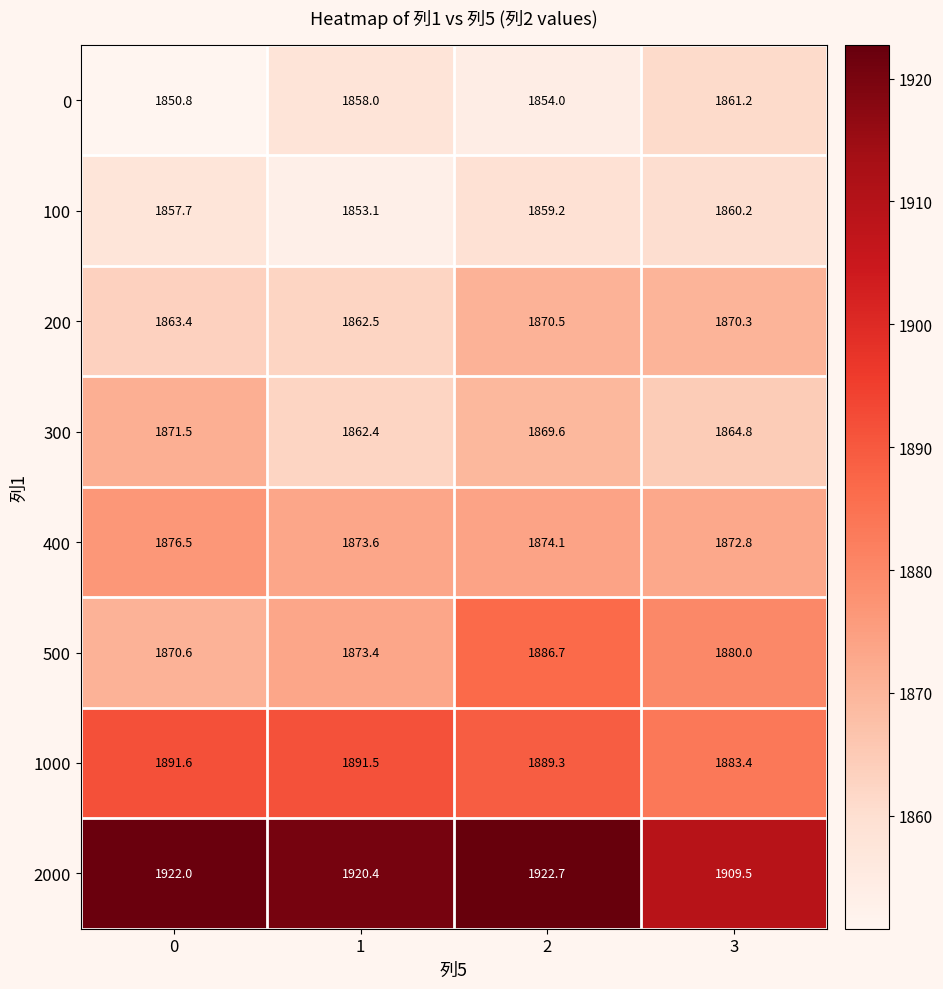

At which category is the sum across all series the highest?

2